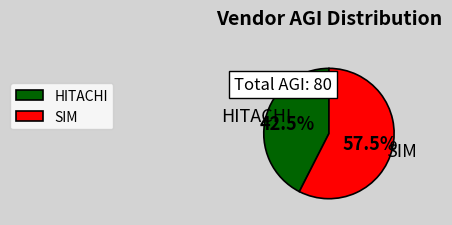

The SIM slice represents 65% of the pie. True or false?

False